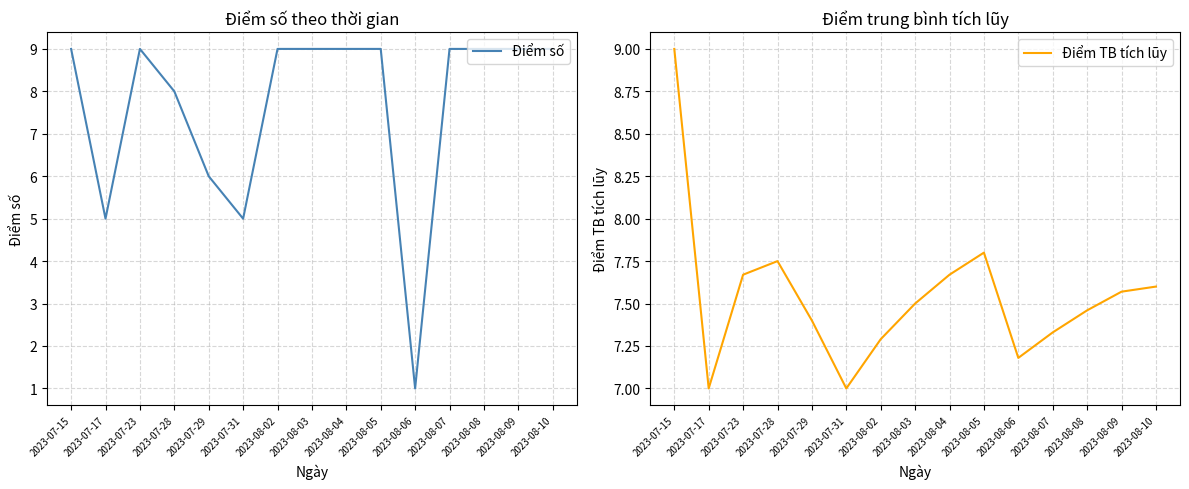

True or false: Điểm số has a value of 1.9 at 2023-07-31.

False